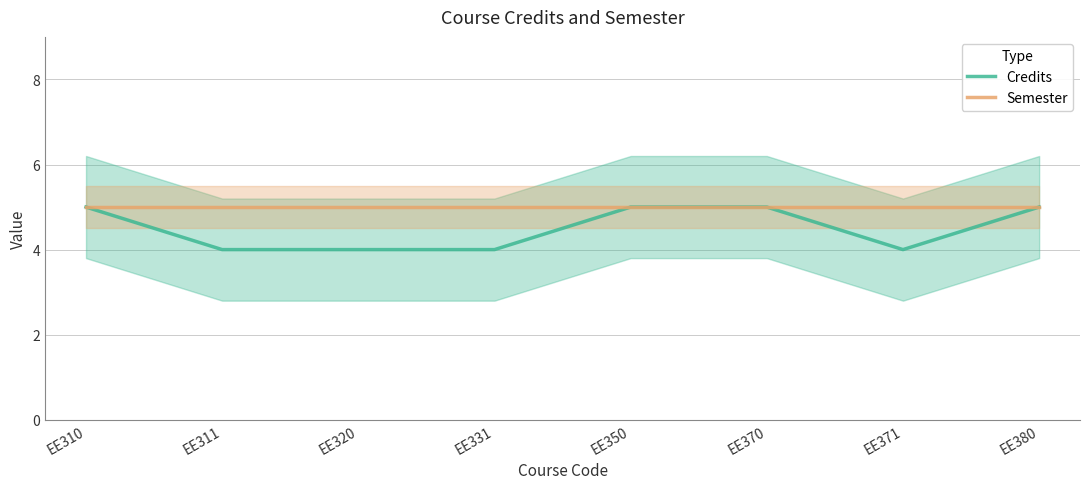

Is this an area chart (filled region under the line)?

No